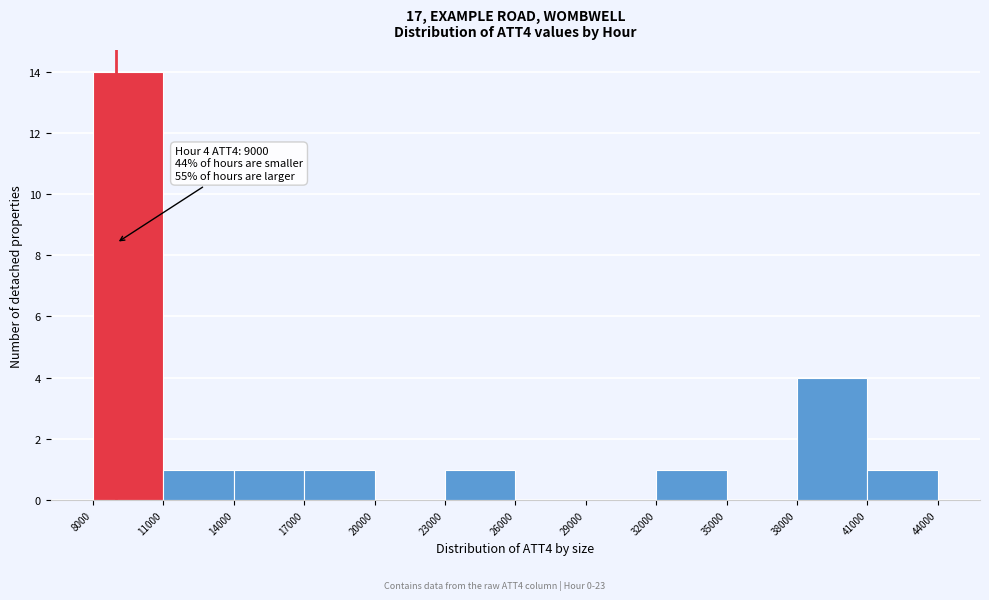

Over which range of the x-axis is the bar tallest?

8000 to 11000